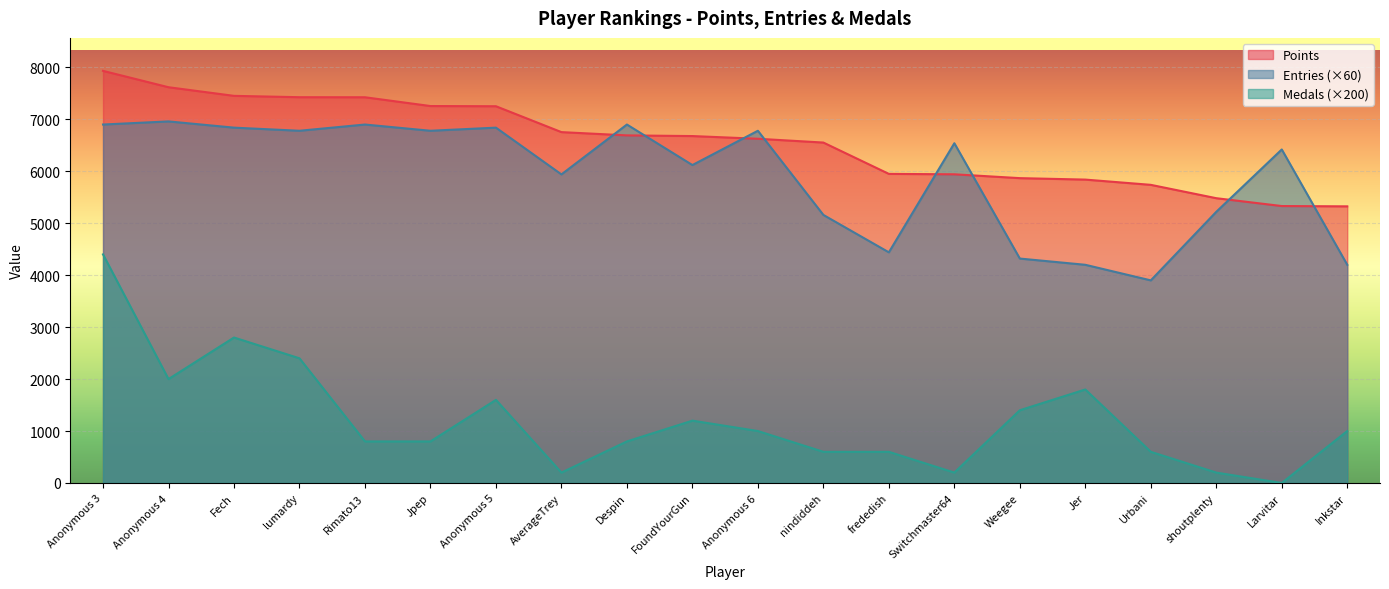

Where is Entries nearest to the value 5430?

shoutplenty